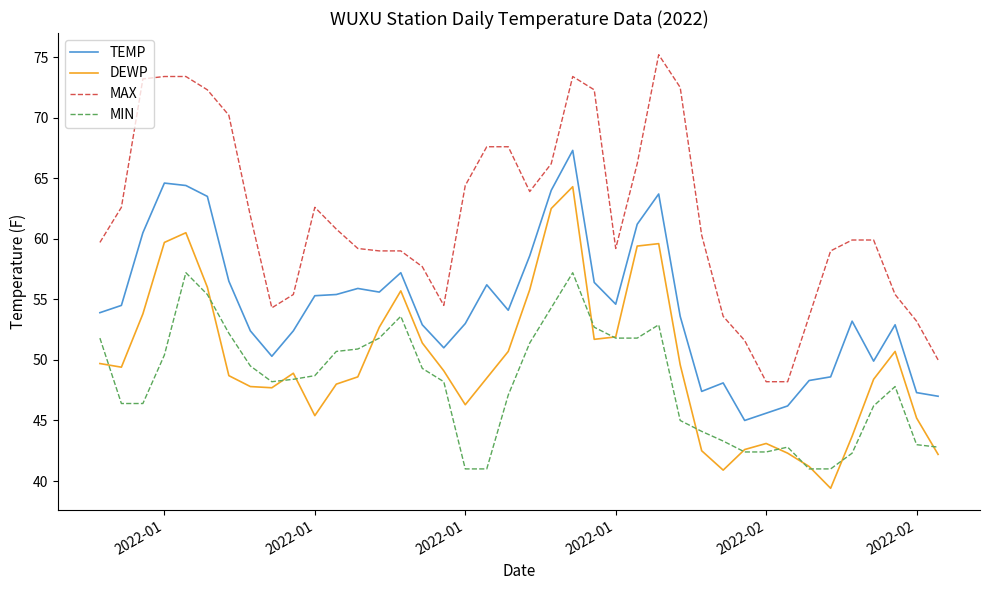

List the series in order of their peak value, lowest first.

MIN, DEWP, TEMP, MAX